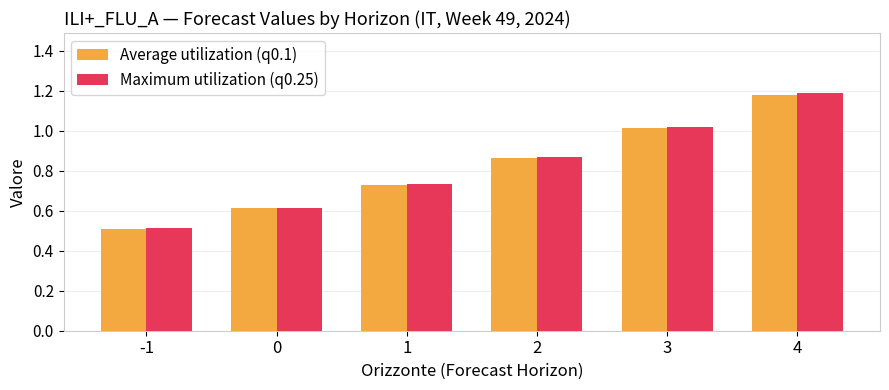

Which category has the highest value across all series?

4